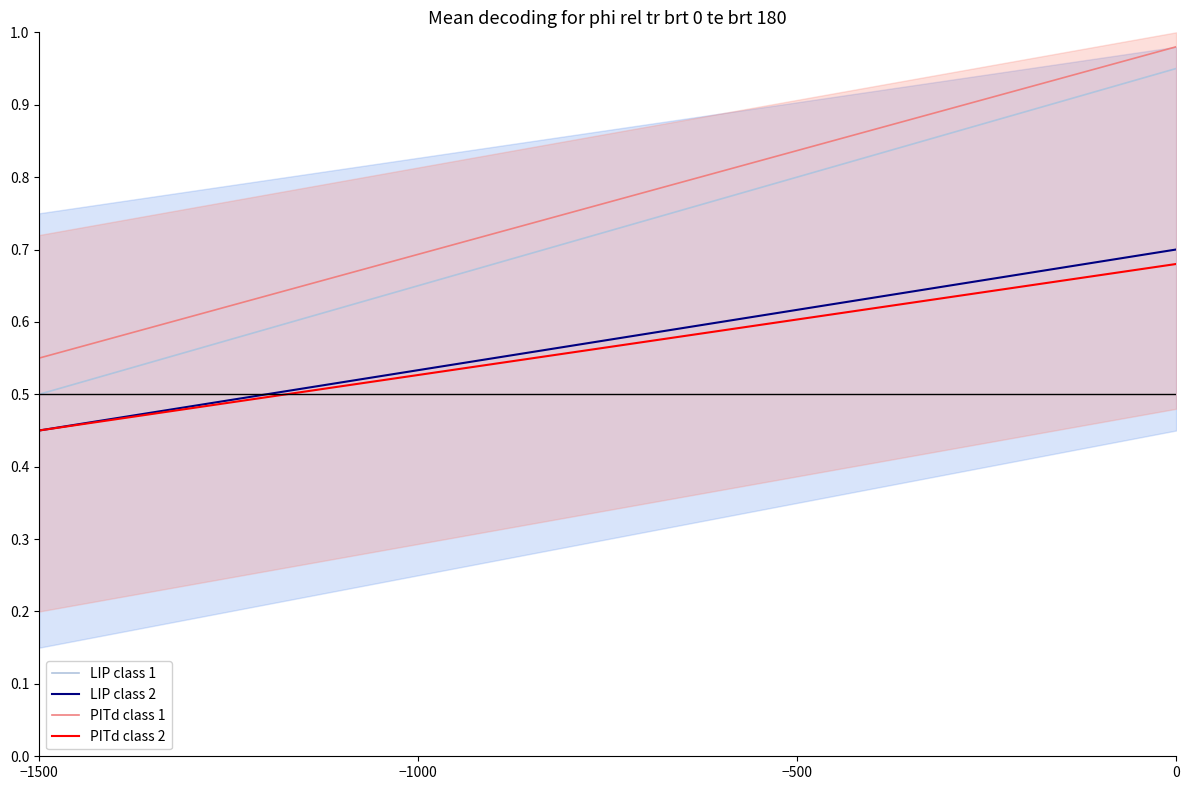

True or false: PITd class 2 and LIP class 1 cross at least once.

False